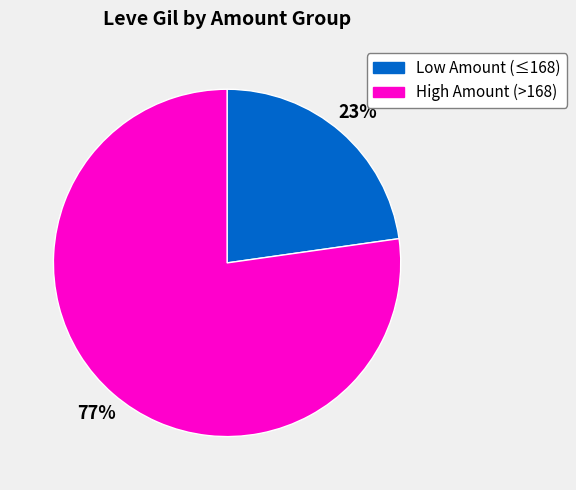

Which slice is the smallest?

Low Amount (≤168)